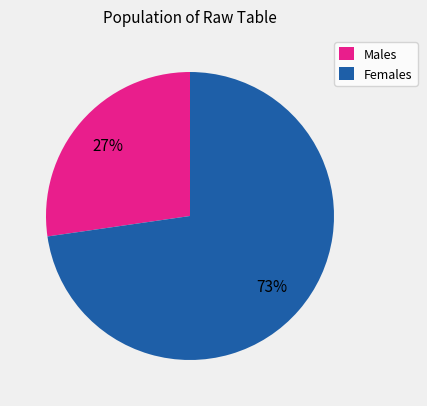

Is there a majority slice in this chart?

Yes